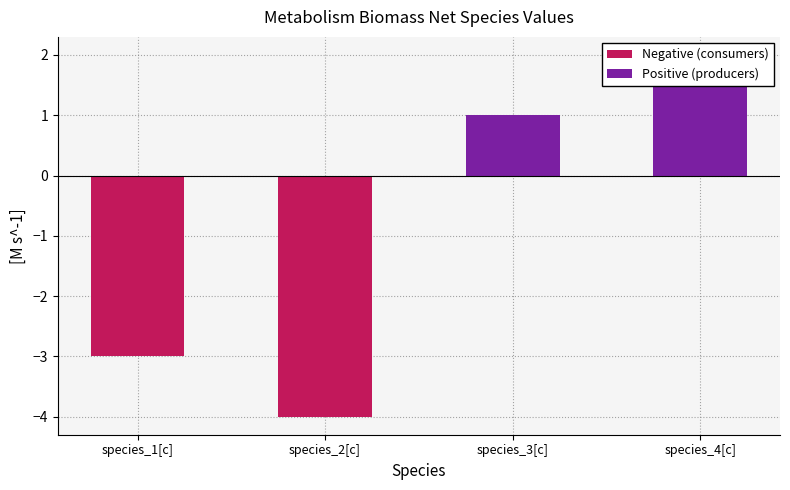

How many Negative (consumers) values are between -4 and -3?

2